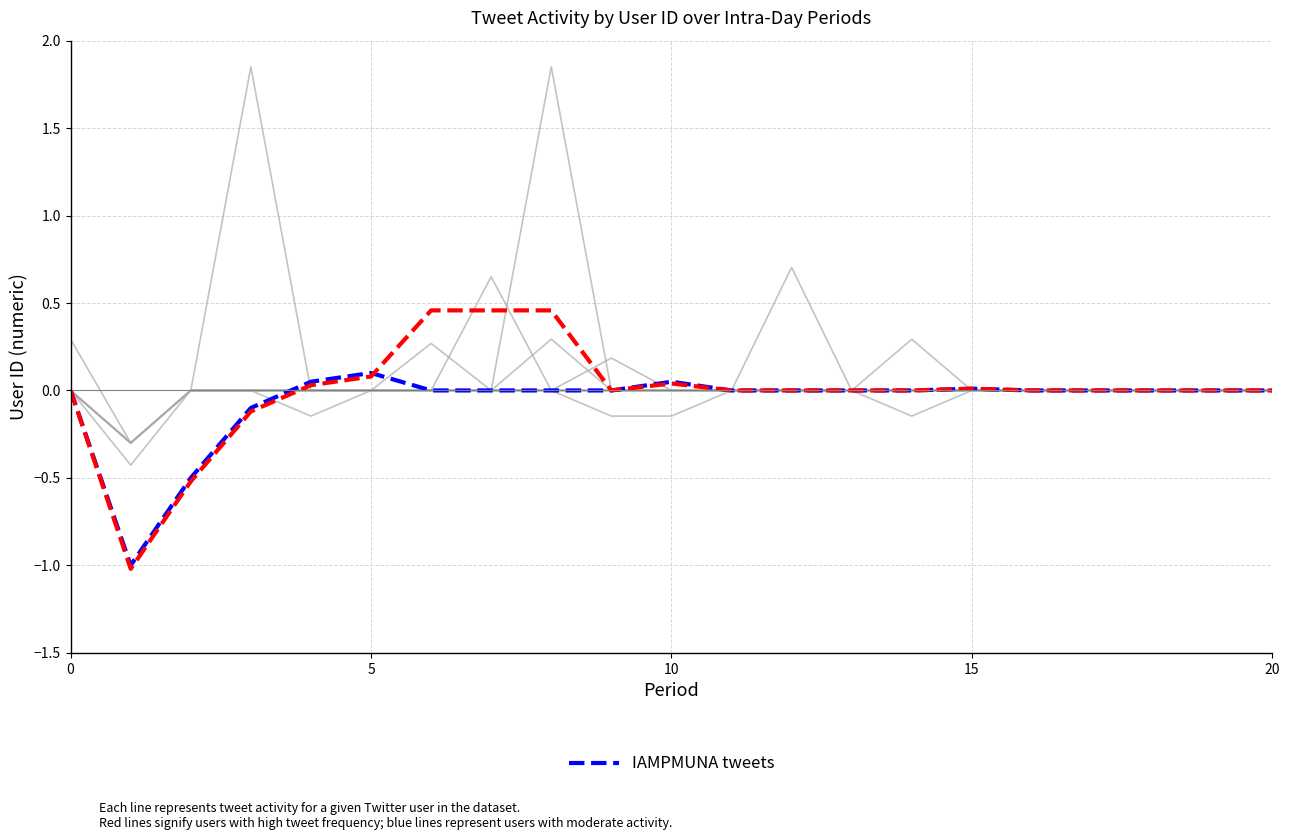

The IAMPMUNA tweets series shows 0.0 at 0. True or false?

True